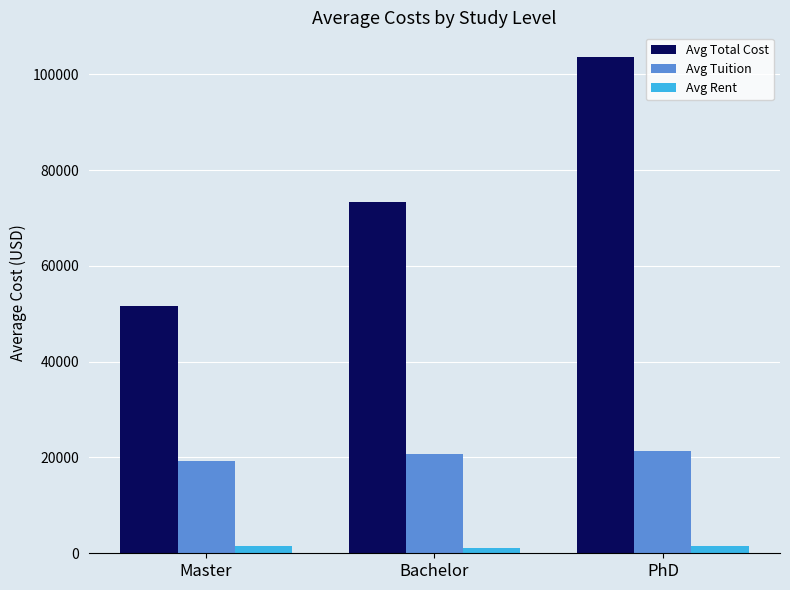

What is the label of the 2nd bar from the left?

Bachelor